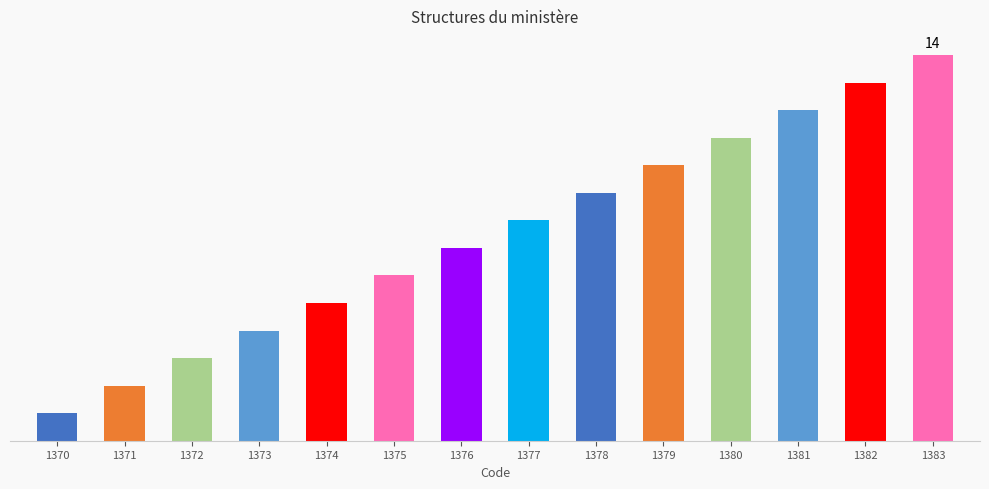

Count the number of data series in this chart.

1